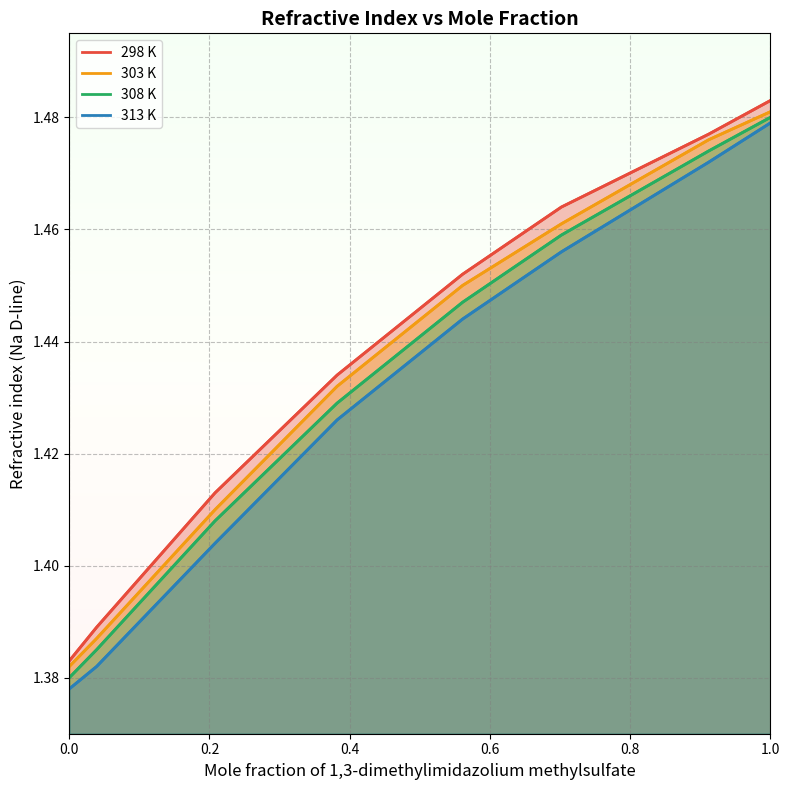

The value of 313 K at 0.2 is 1.9. True or false?

False